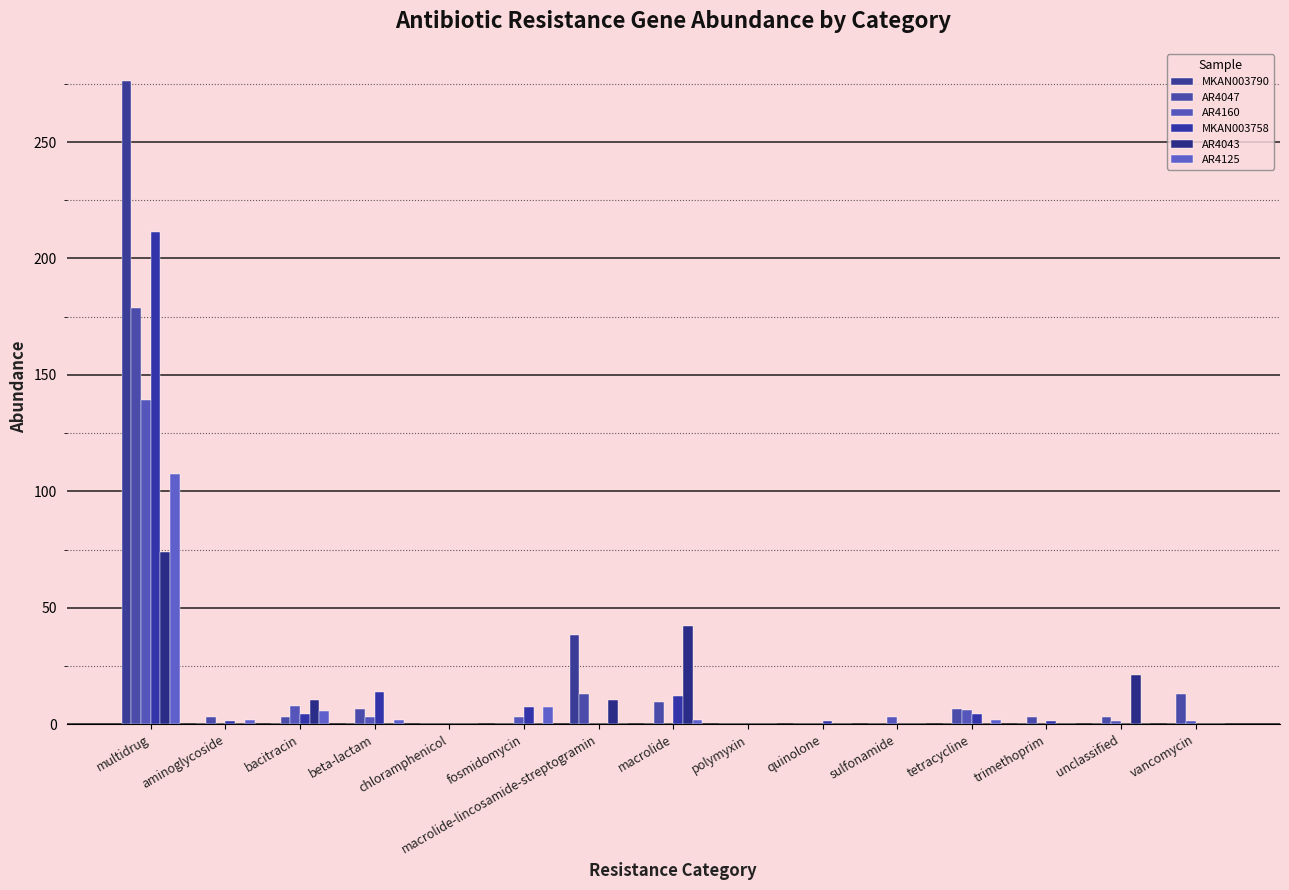

Rank the series by their maximum value, from highest to lowest.

MKAN003790, MKAN003758, AR4047, AR4160, AR4125, AR4043